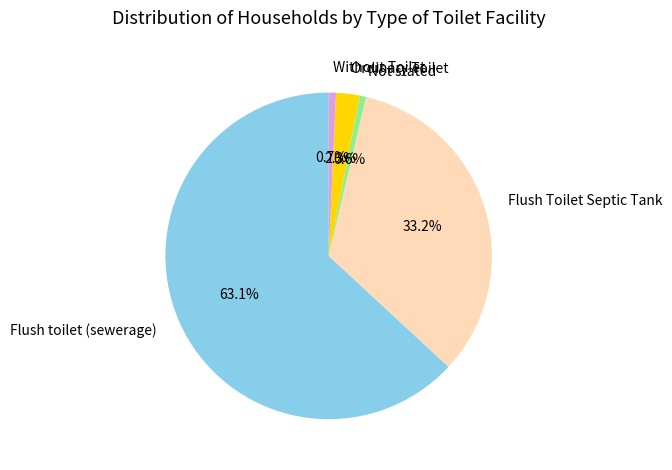

How many segments does this pie chart have?

5